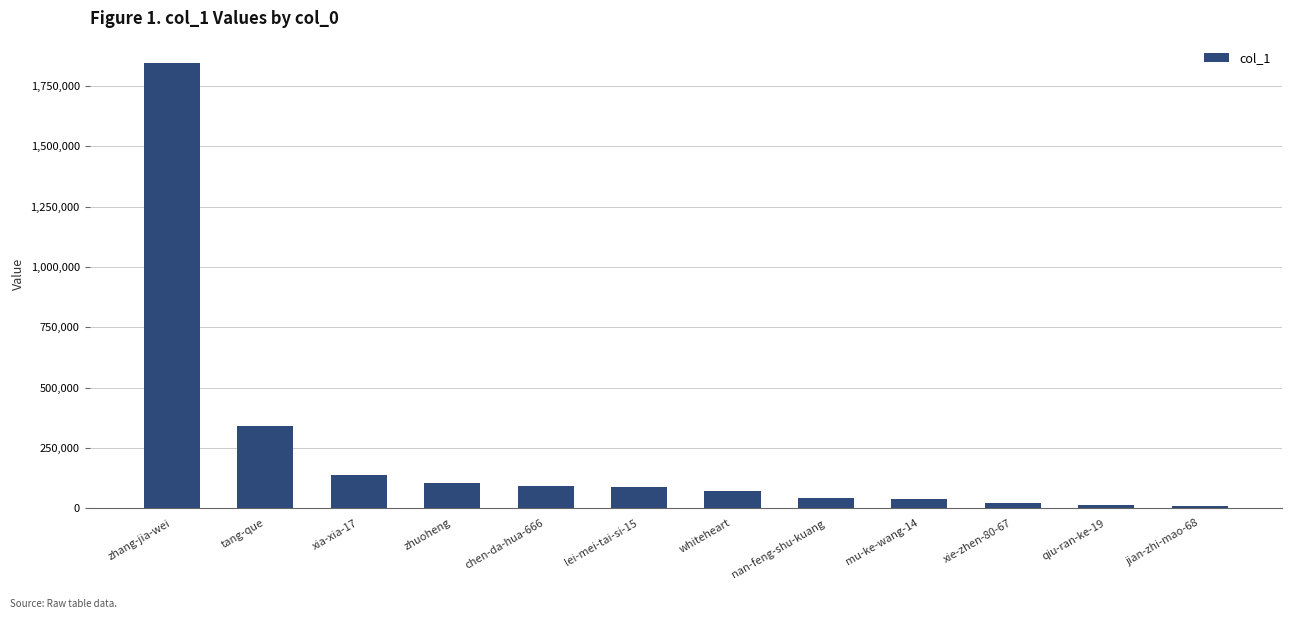

What is the label of the 7th bar from the left?

whiteheart